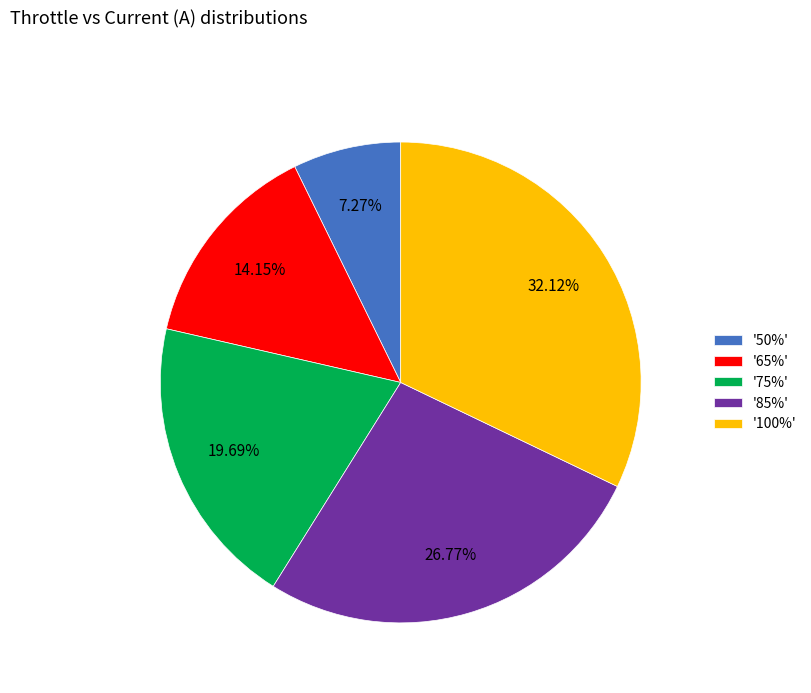

Rank the categories by value from lowest to highest.

'50%', '65%', '75%', '85%', '100%'